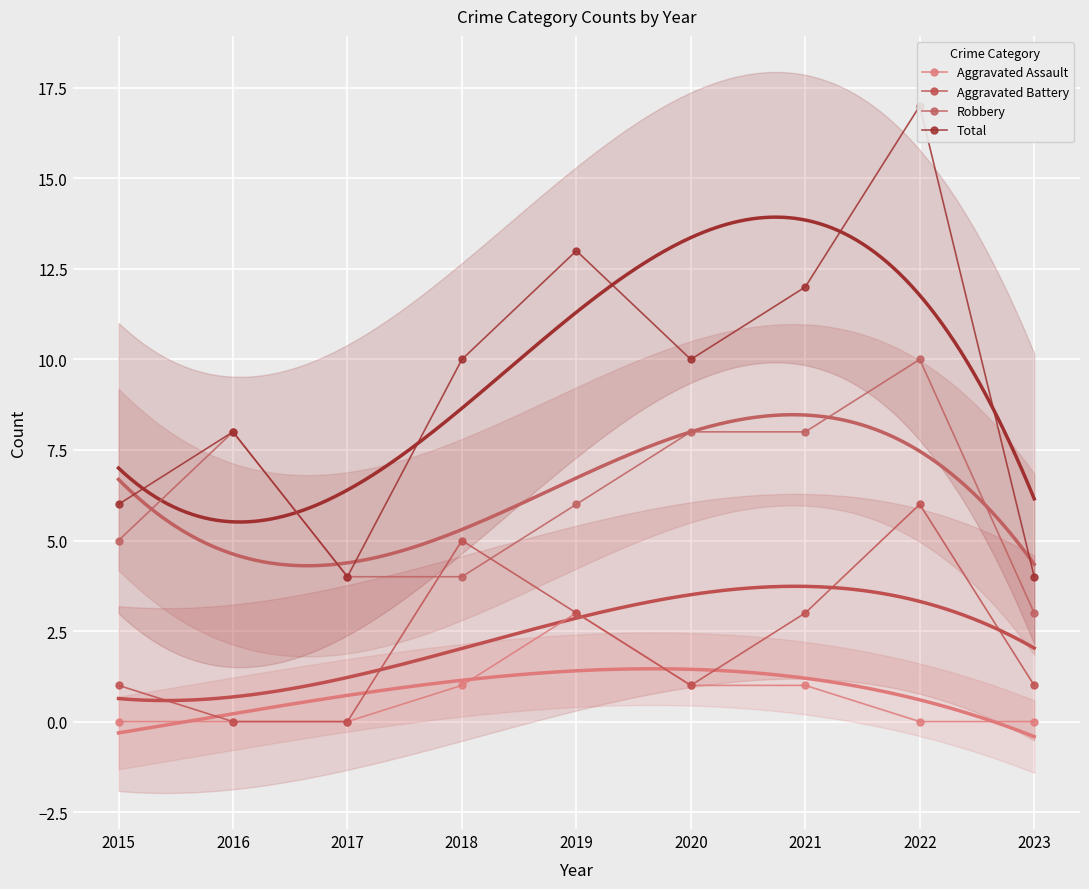

Which category has the lowest value in the Aggravated Assault series?

2015